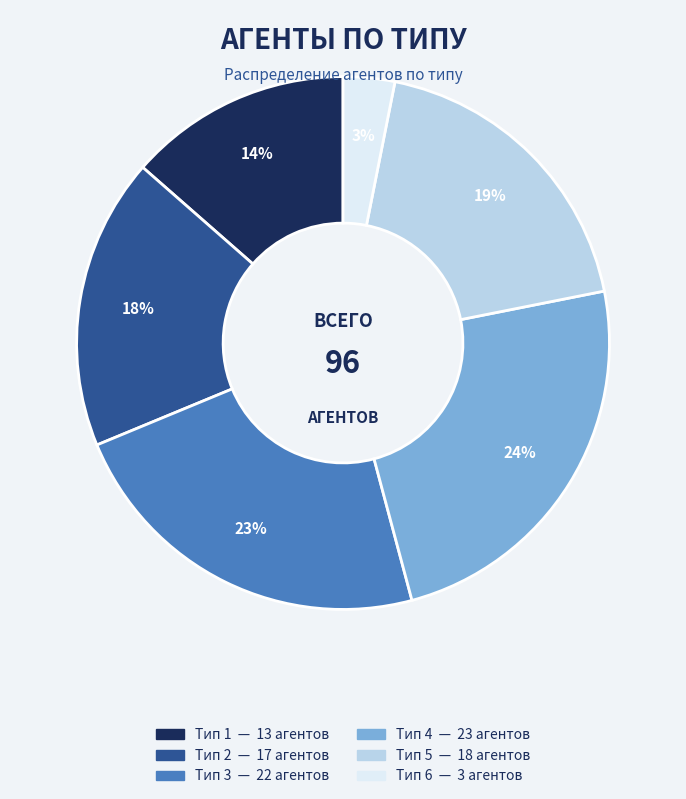

To the nearest percent, what is the difference between the largest and smallest slice percentages?

21%